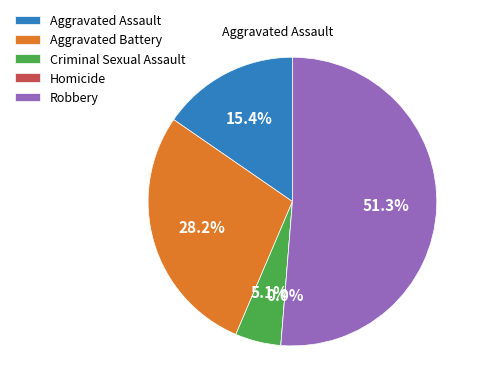

The Aggravated Battery slice represents 42% of the pie. True or false?

False